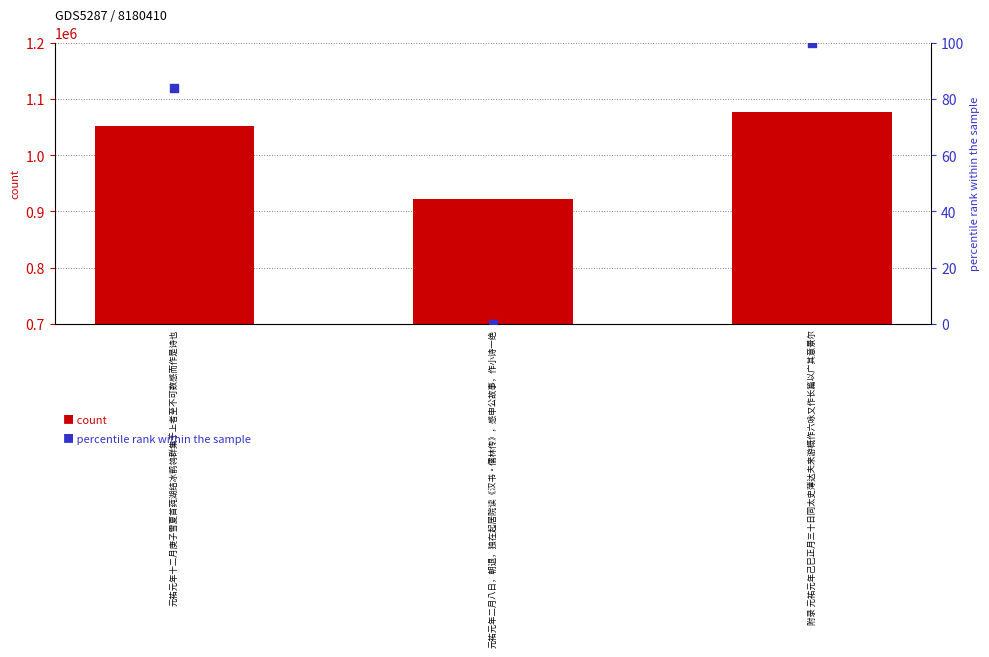

Which series has the largest total across all categories?

count